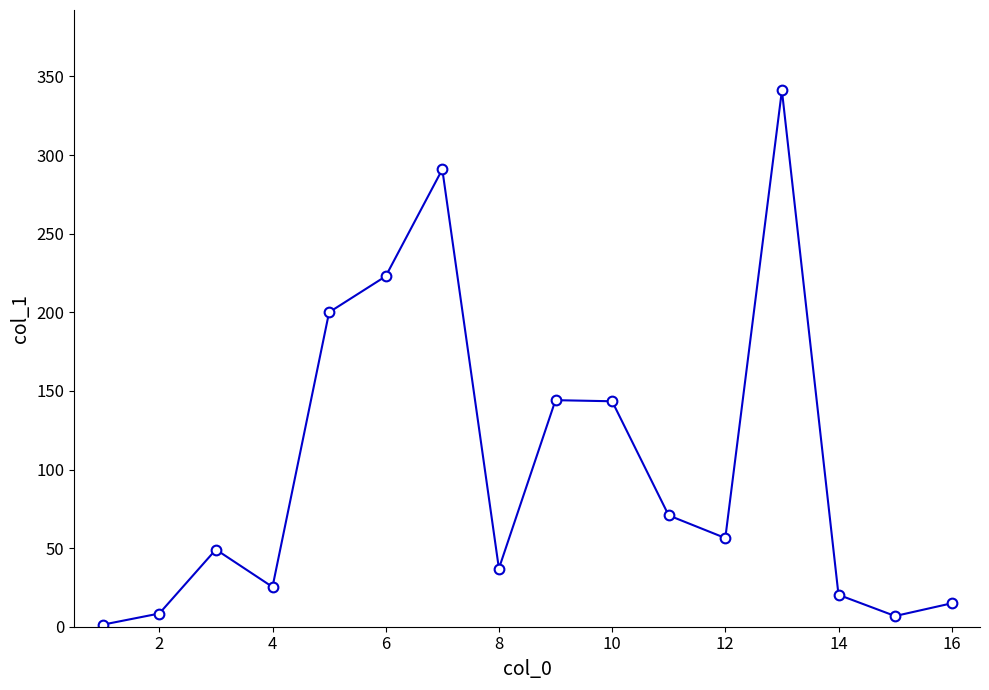

What is the difference between the maximum and minimum values?

339.8